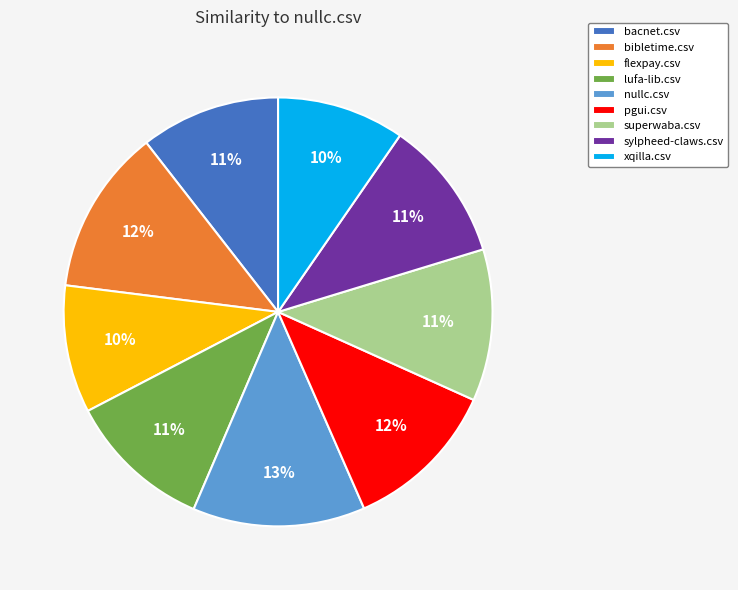

Between flexpay.csv and nullc.csv, which is larger?

nullc.csv